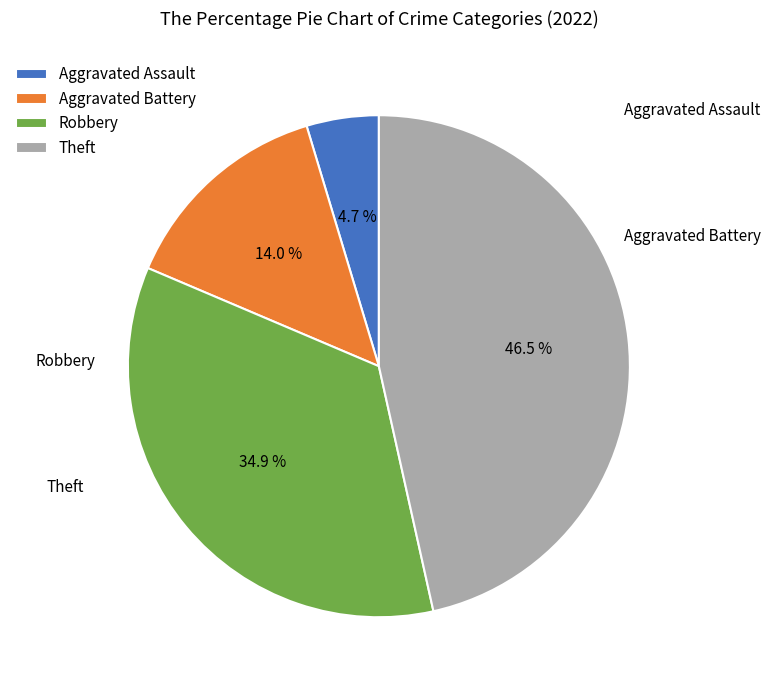

The Aggravated Battery slice represents 5% of the pie. True or false?

False